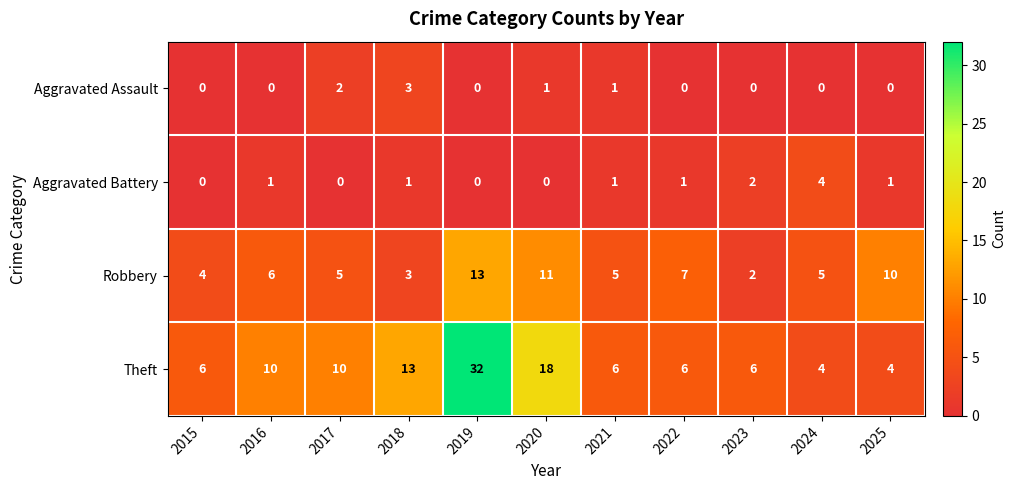

Which label corresponds to the largest value in the chart?

2019